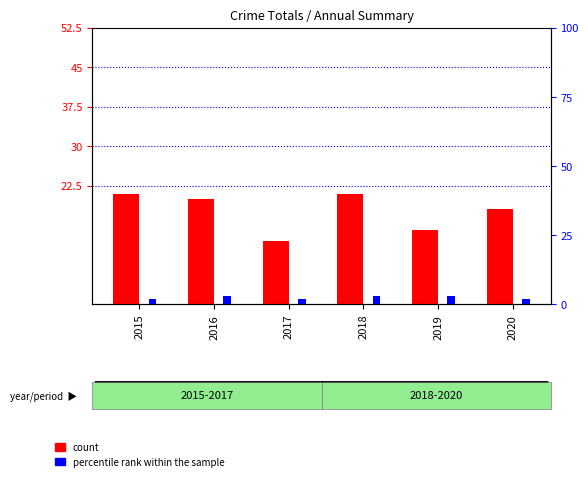

Reading left to right, transcribe all the data shown in this chart.

count: 2015=21	2016=20	2017=12	2018=21	2019=14	2020=18
percentile rank within the sample: 2015=2	2016=3	2017=2	2018=3	2019=3	2020=2